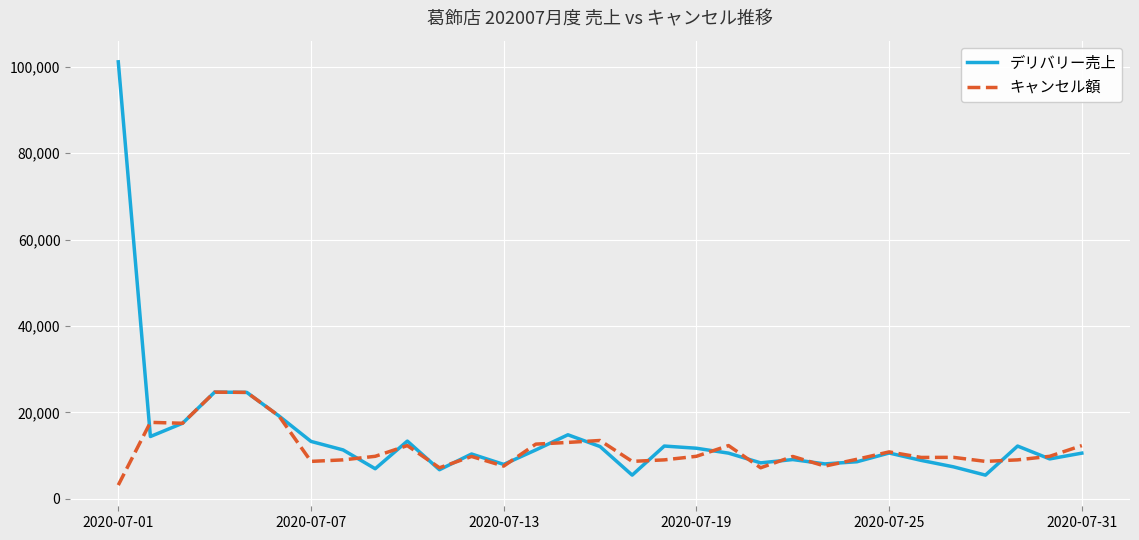

Rank the series by their maximum value, from highest to lowest.

デリバリー売上, キャンセル額